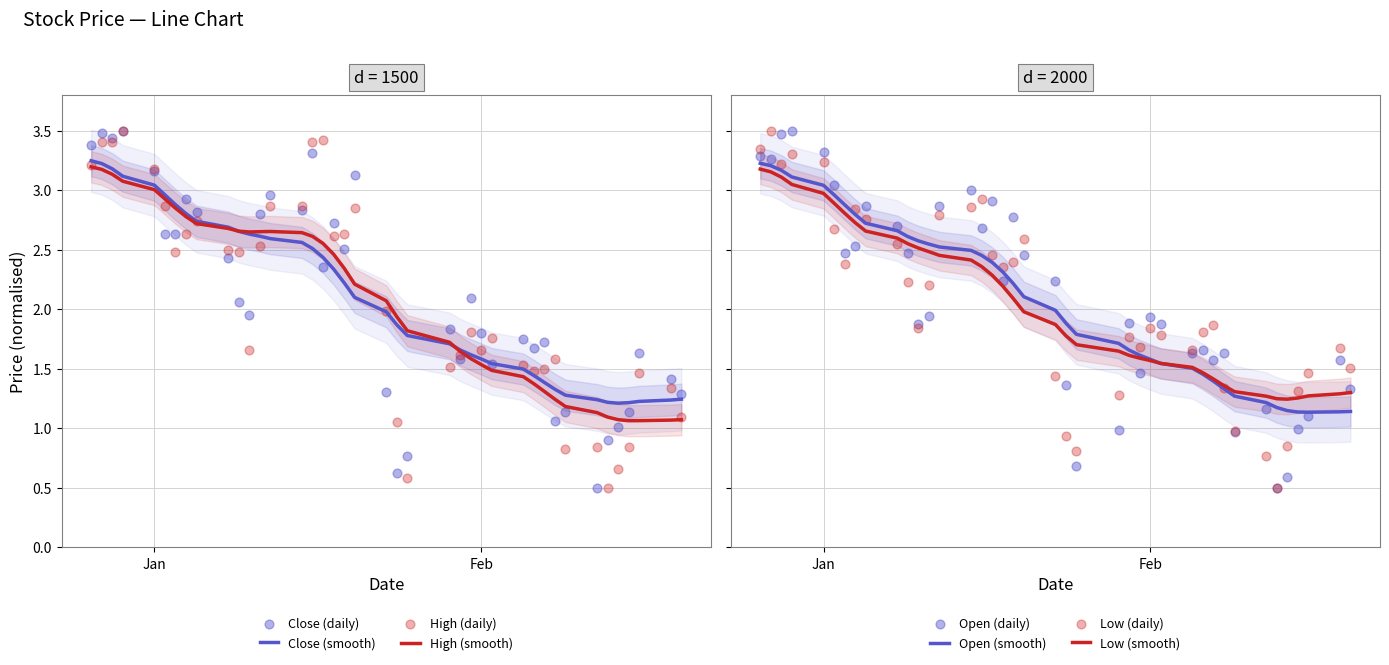

The value of High (smooth) at Jan is 3.0. True or false?

True